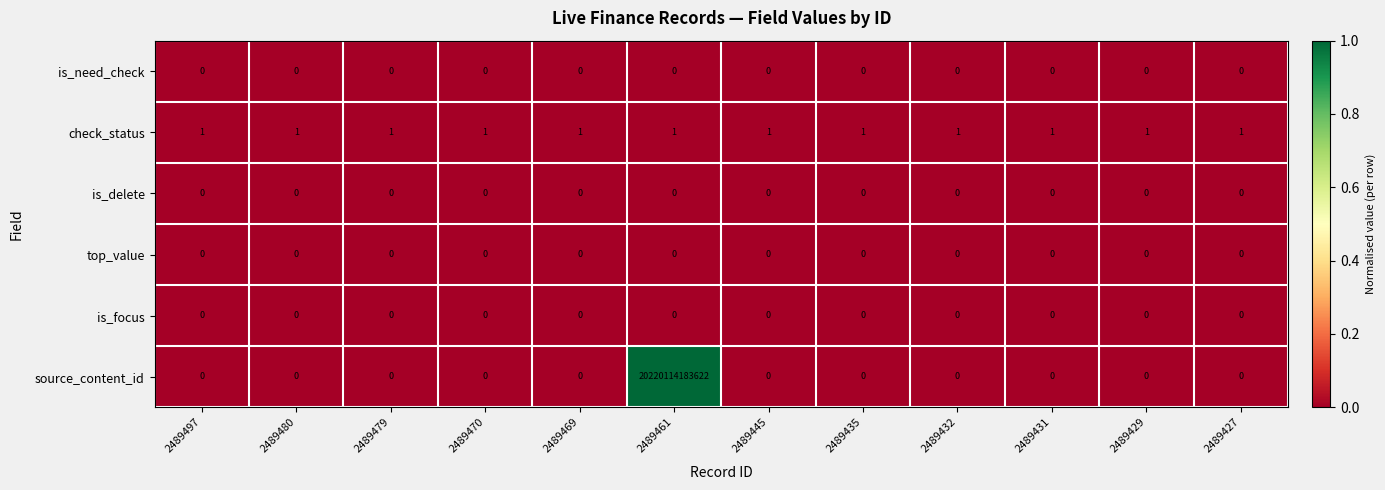

Which series has the largest range (max minus min)?

source_content_id